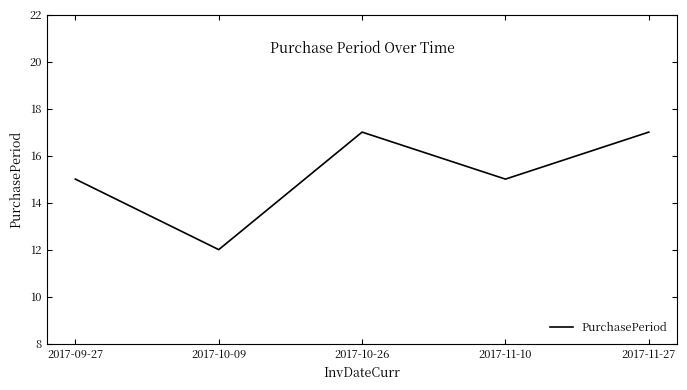

True or false: the data shows 7 at 2017-11-27.

False